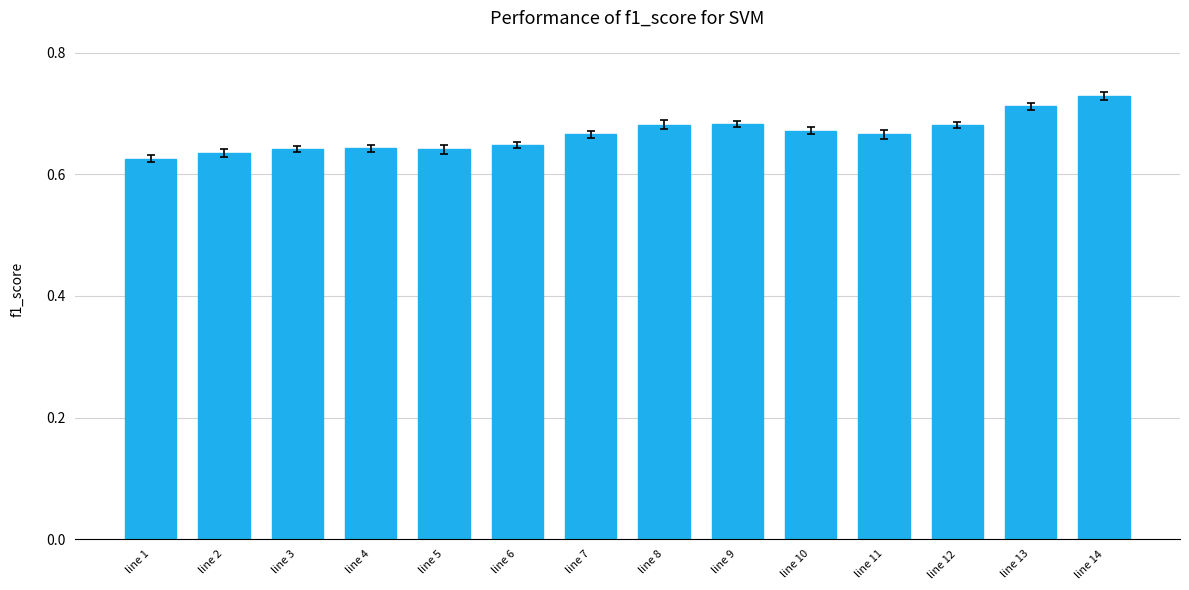

The value at line 11 is 0.3. True or false?

False